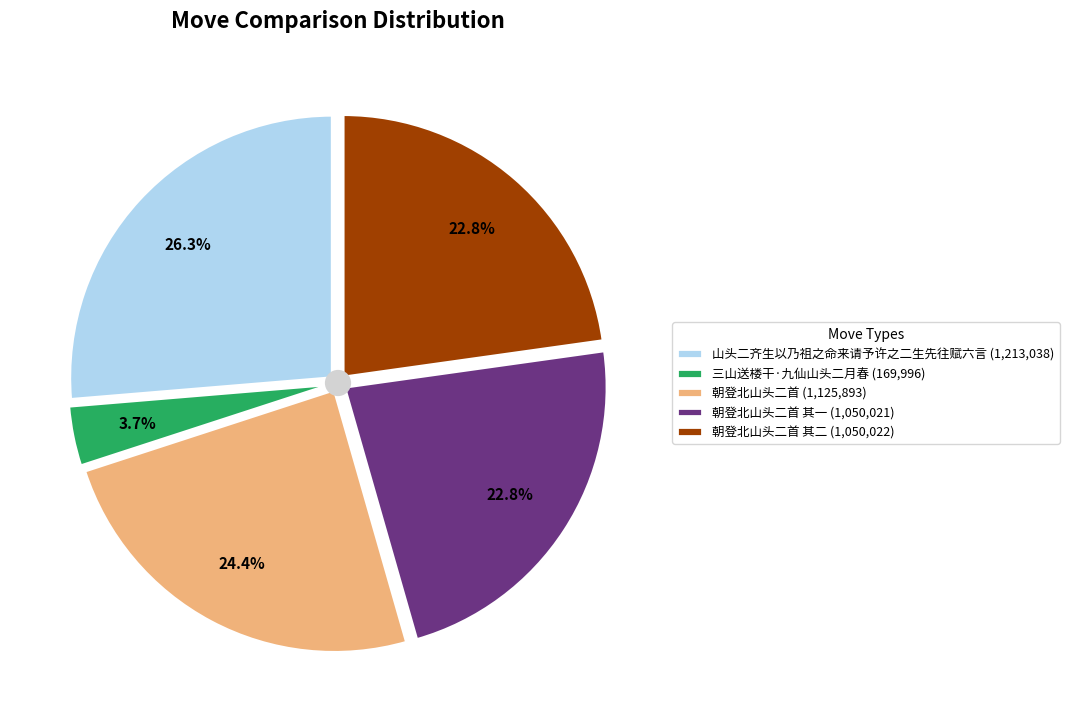

To the nearest percent, what is the combined percentage of 朝登北山头二首 其一 and 山头二齐生以乃祖之命来请予许之二生先往赋六言?

49%